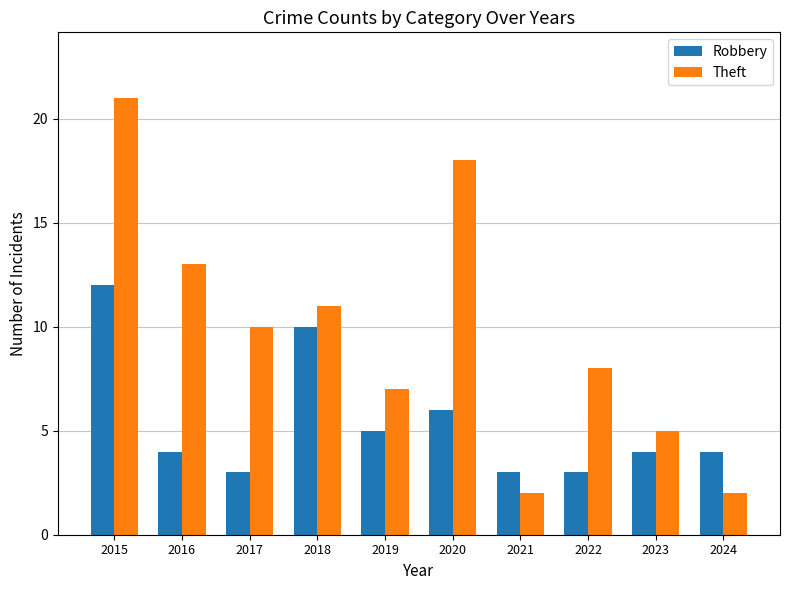

Where does the Theft series first go above 10?

2015